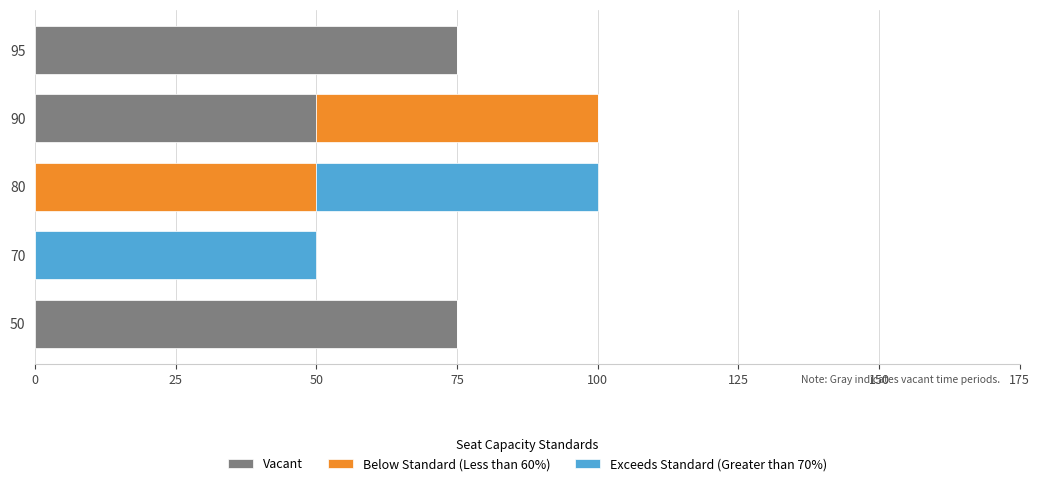

True or false: Vacant has a value of 51 at 70.

False